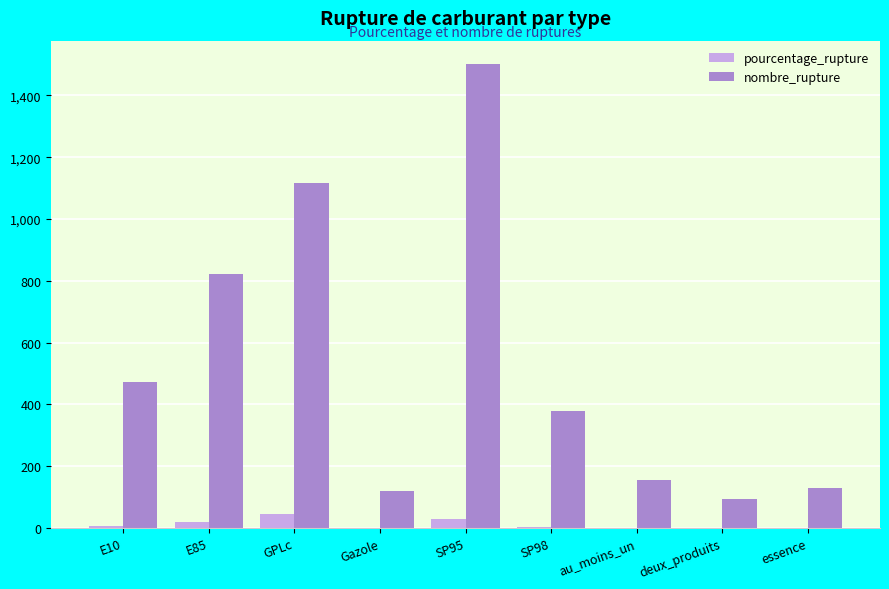

Are the bars grouped side by side (vs. stacked)?

Yes